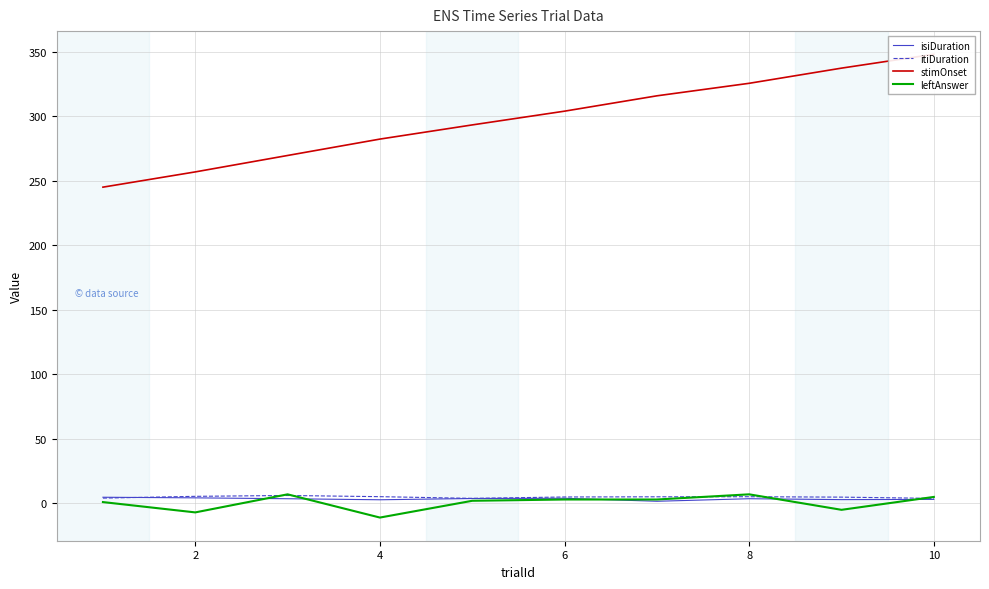

Is it true that leftAnswer equals 7.0 at 8?

True